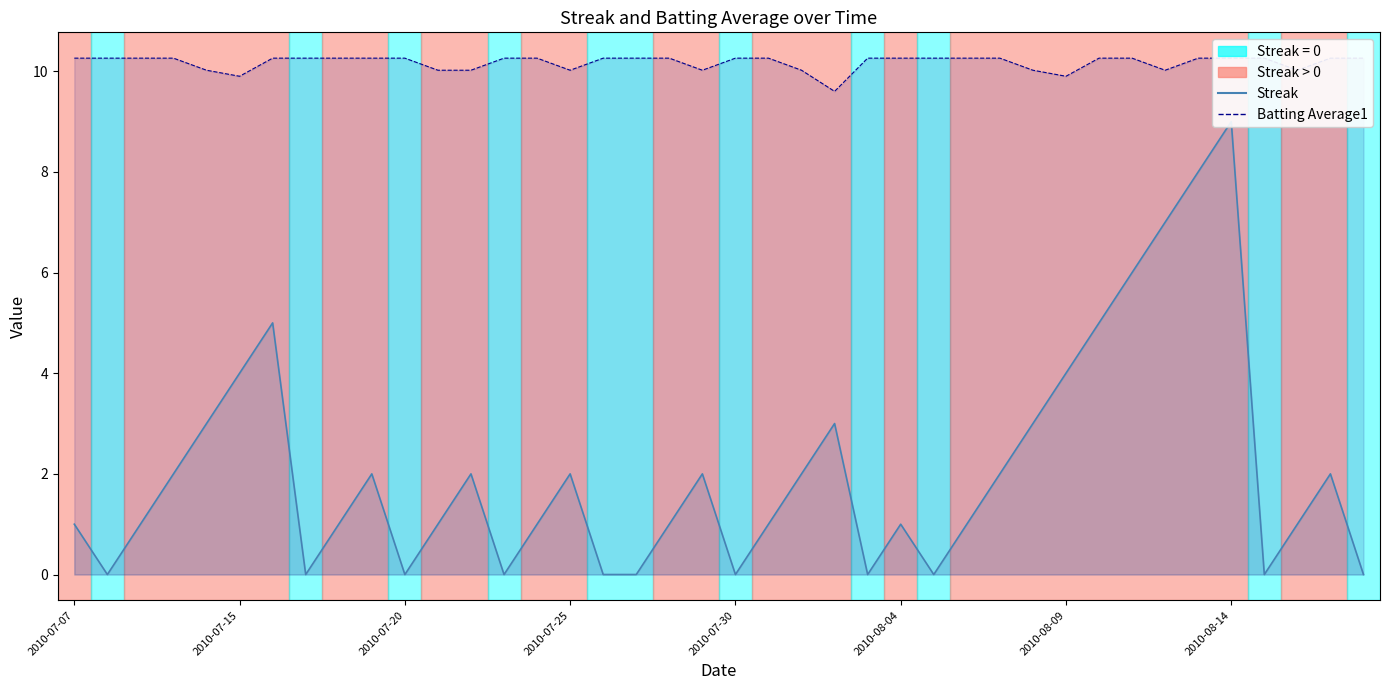

How many values in the Batting Average1 (×30) series are below 10?

3